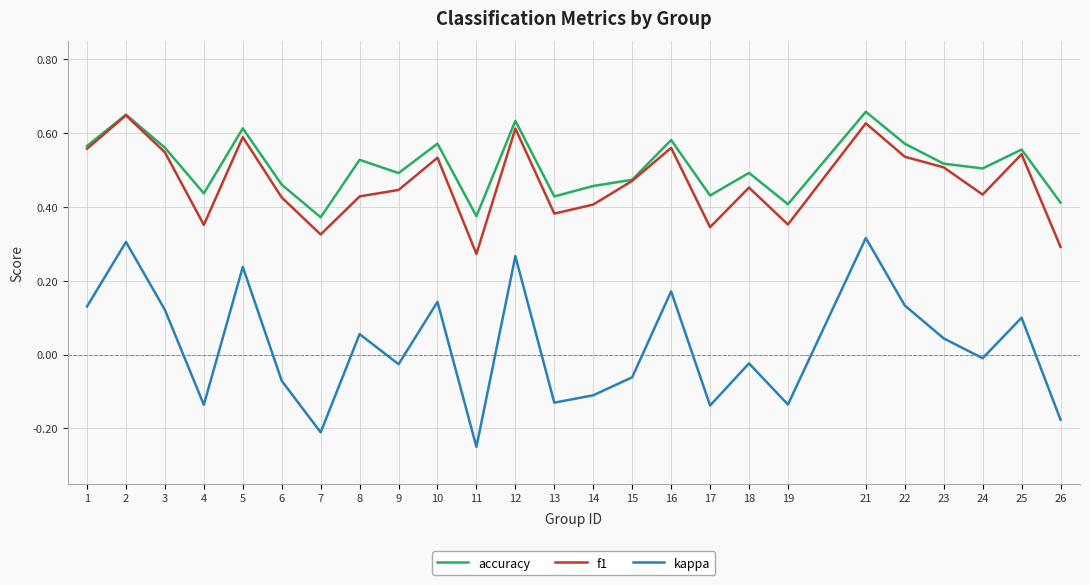

What is the sum of all accuracy values?

12.7